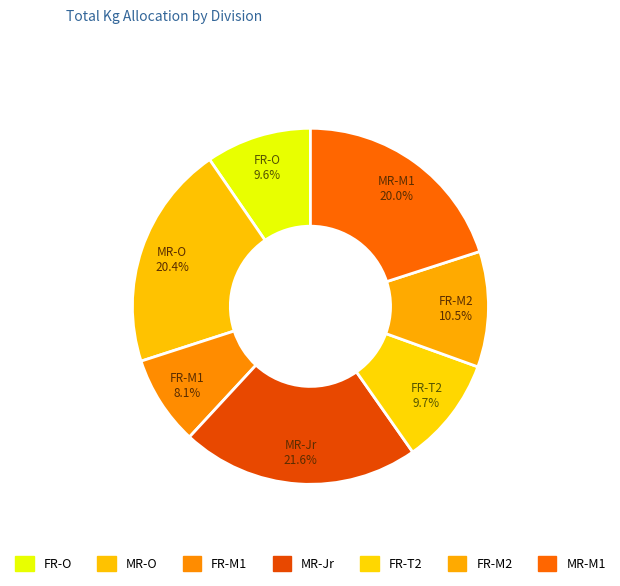

Is there any slice that represents more than half of the pie?

No